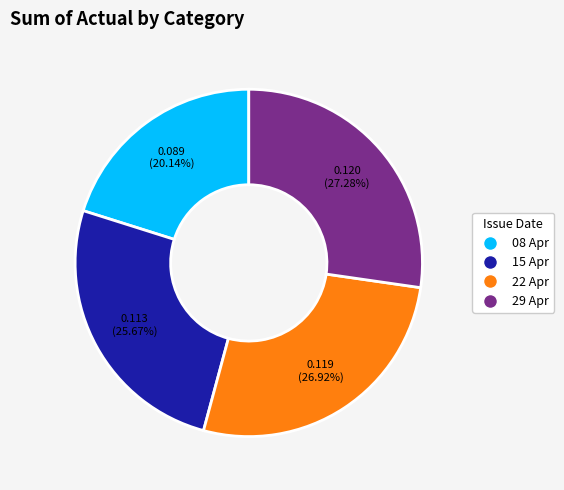

Is there any slice that represents more than half of the pie?

No